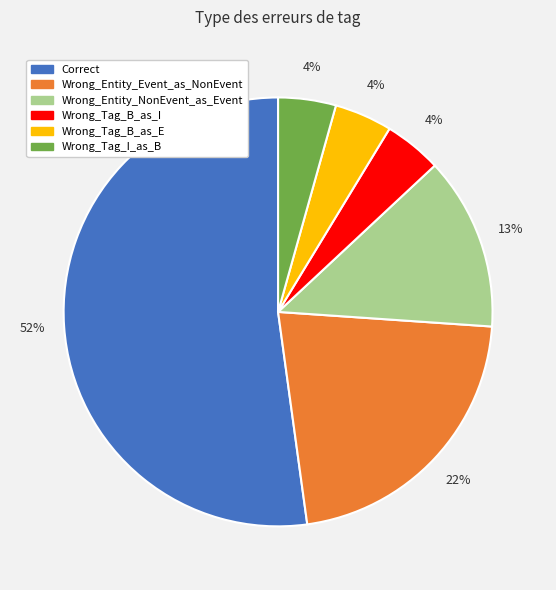

Is the sum of Wrong_Tag_I_as_B and Wrong_Tag_B_as_I greater than half?

No